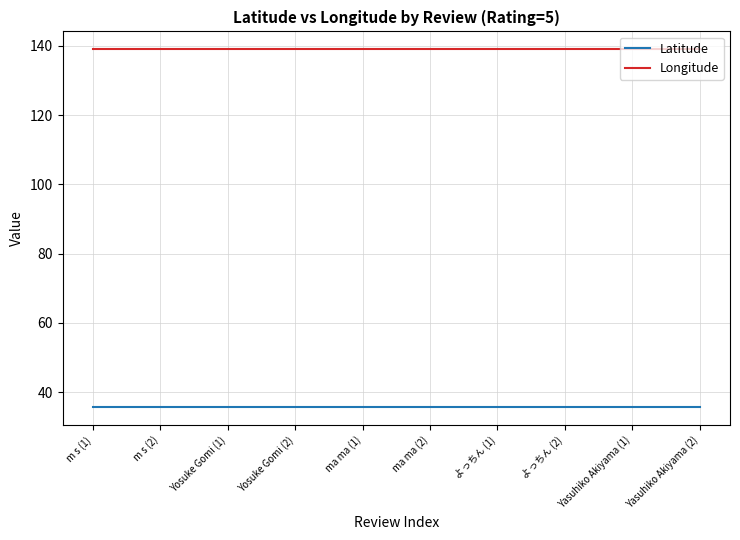

The value of Longitude at ma ma (1) is 181.8. True or false?

False